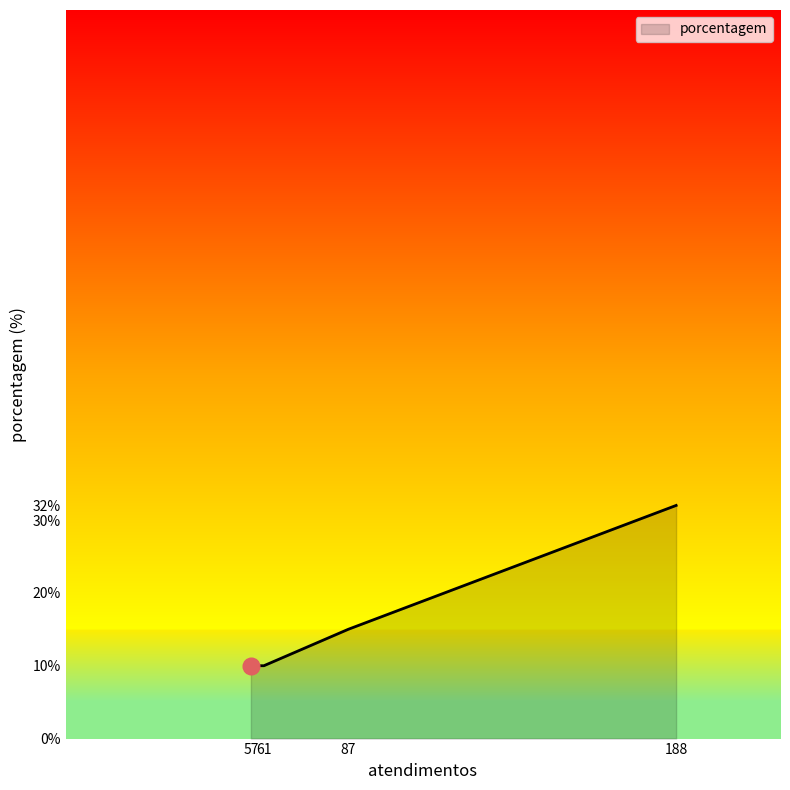

Which has a higher value, 61 or 188?

188